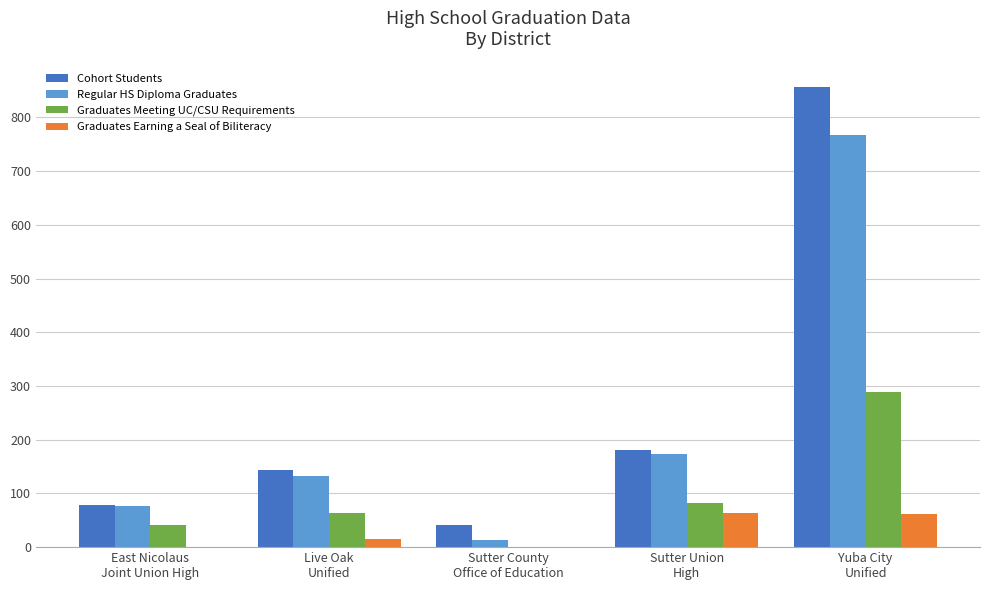

Which series has the largest range (max minus min)?

Cohort Students